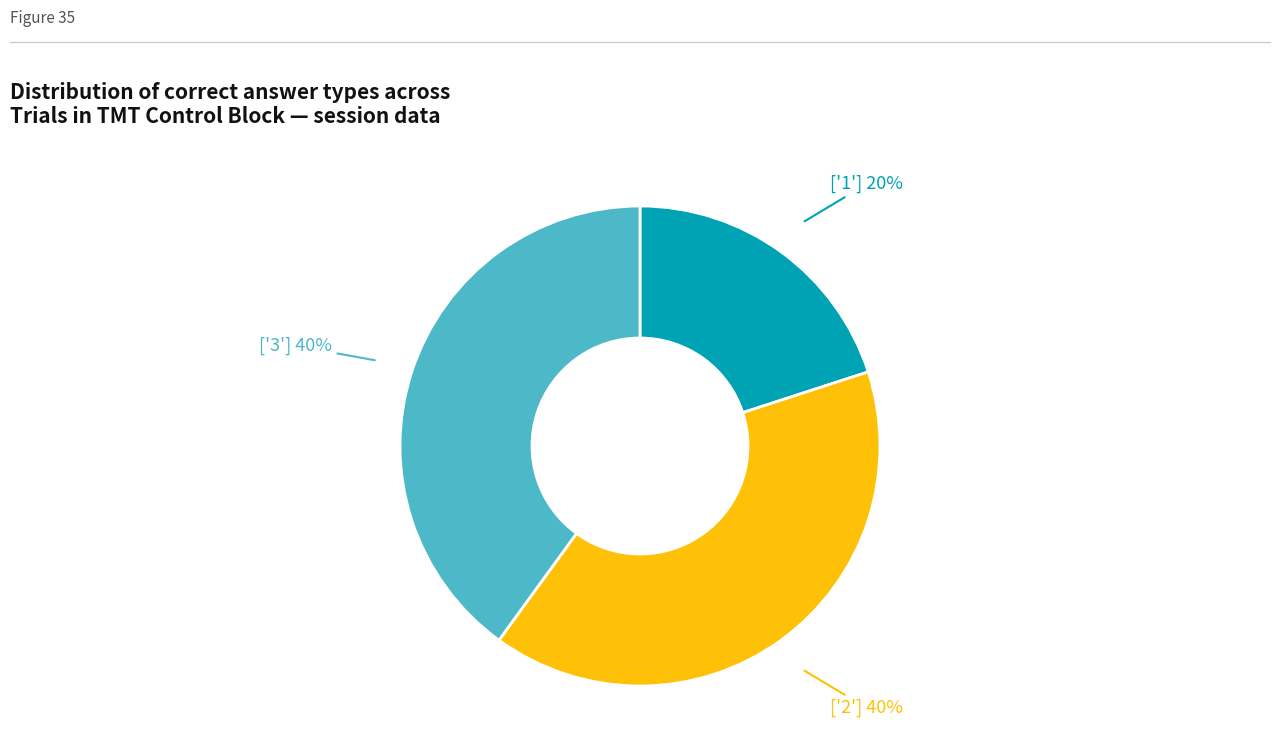

To the nearest percent, what is the difference between the largest and smallest slice percentages?

20%